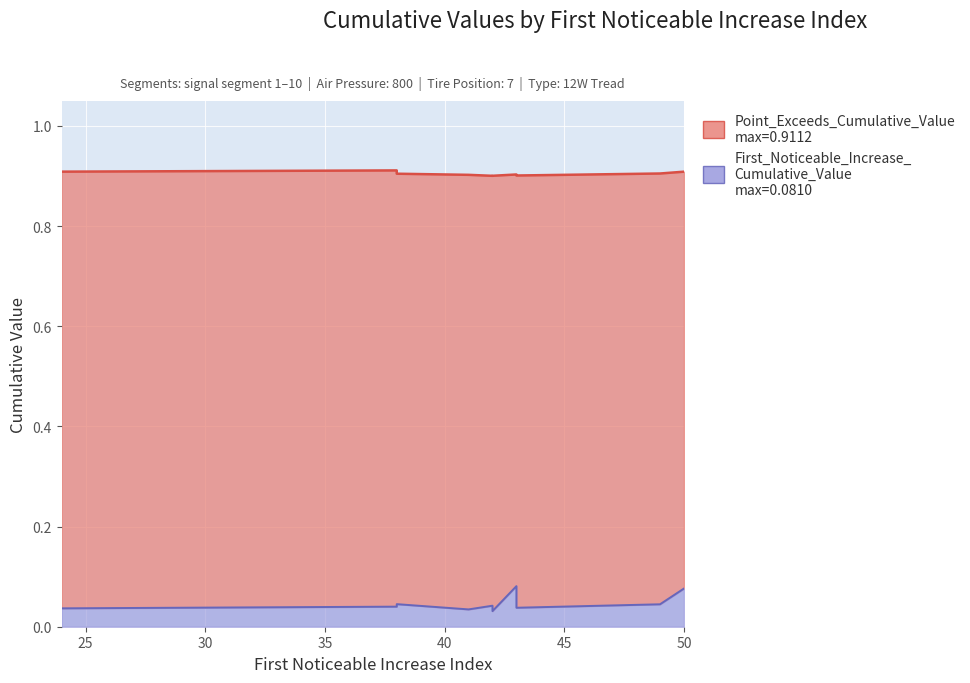

What are all the series names shown in the legend?

Point_Exceeds_Cumulative_Value, First_Noticeable_Increase_Cumulative_Value